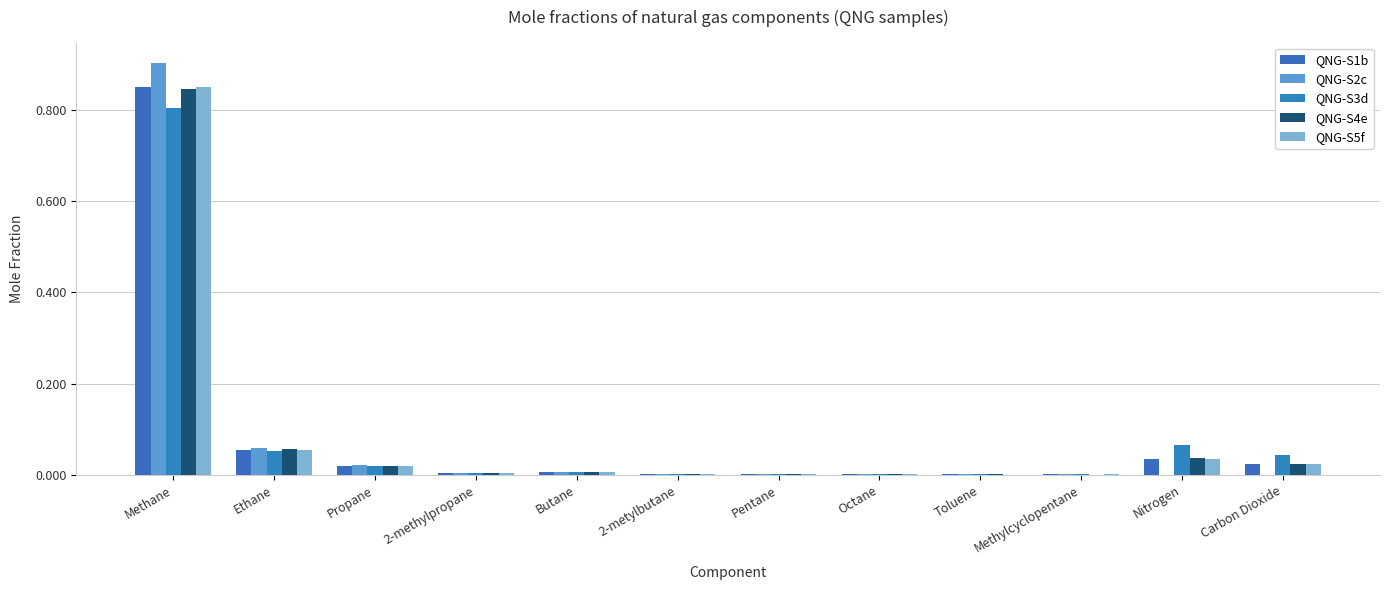

Does the chart contain stacked bars?

No